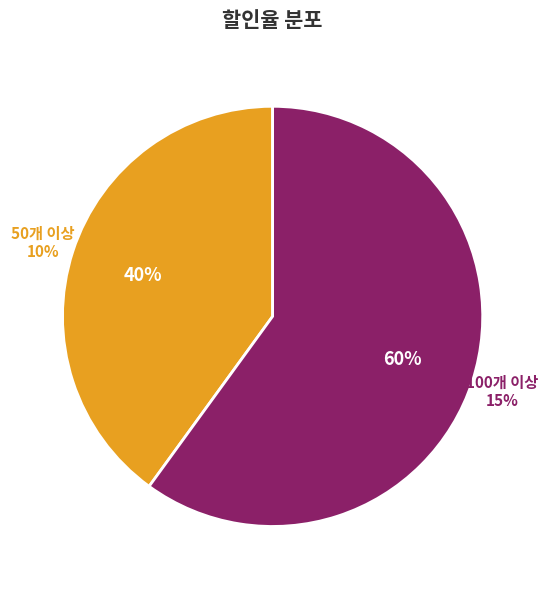

What is the largest slice in the pie chart?

100개 이상